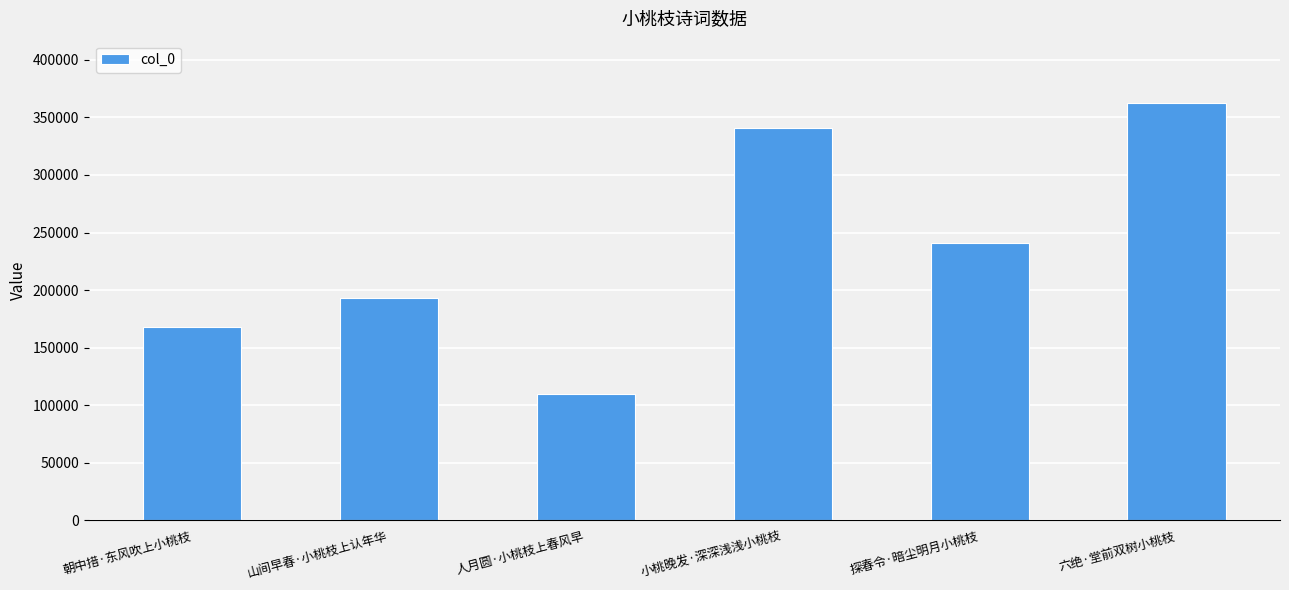

Which category has the highest value across all series?

六绝·堂前双树小桃枝